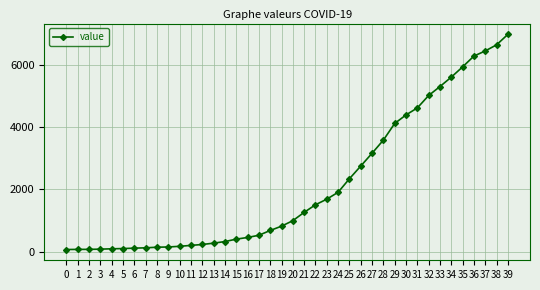

What is the sum of all values?

85677